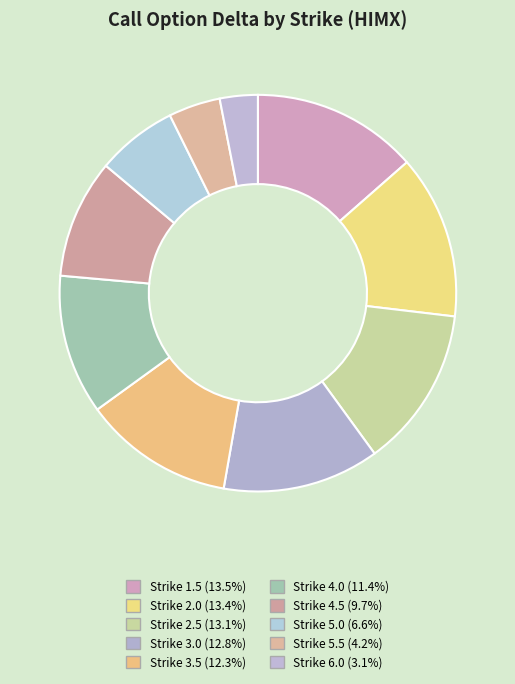

Rank the categories by value from highest to lowest.

1.5, 2.0, 2.5, 3.0, 3.5, 4.0, 4.5, 5.0, 5.5, 6.0